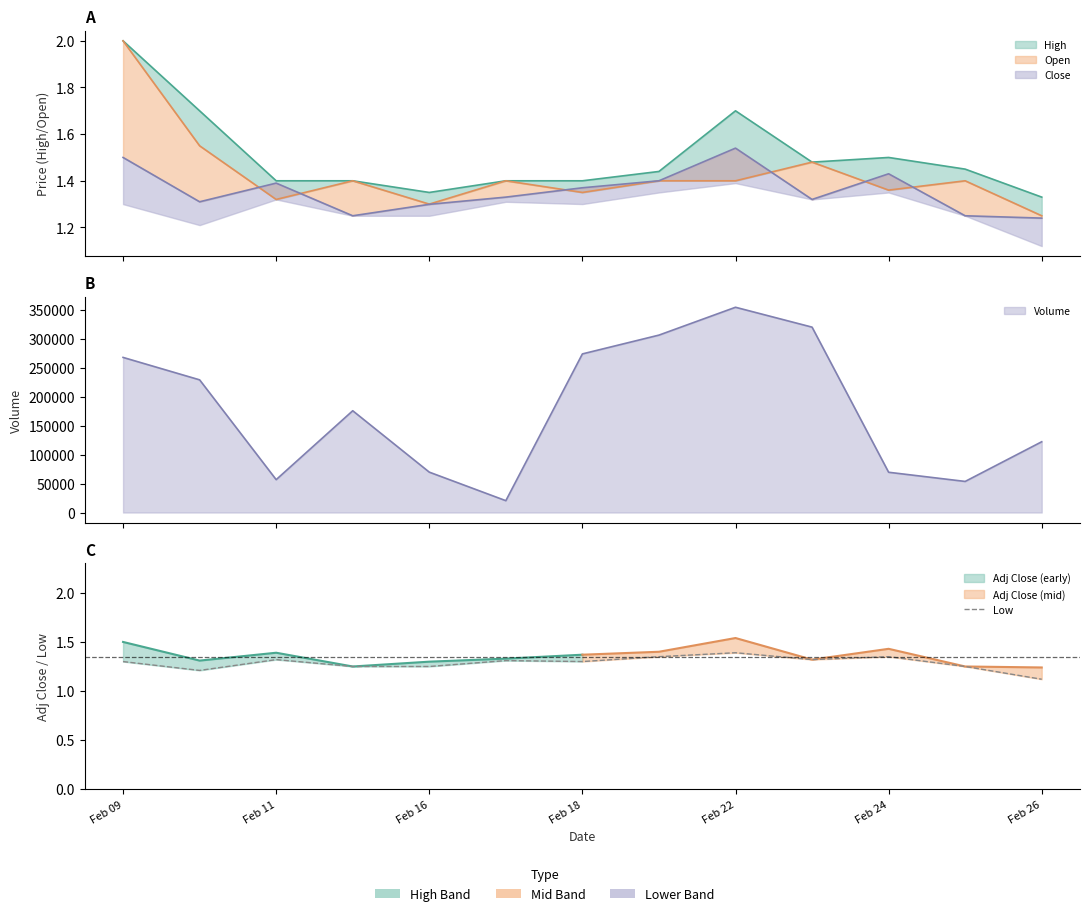

The chart shows a value of 1.3 at Feb 18. True or false?

True